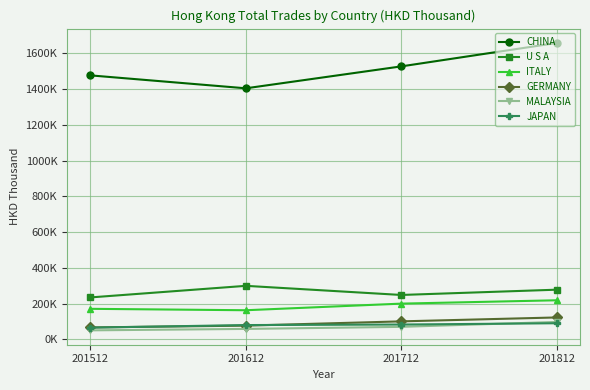

Is the value of U S A at 201712 greater than the value of GERMANY at 201612?

Yes